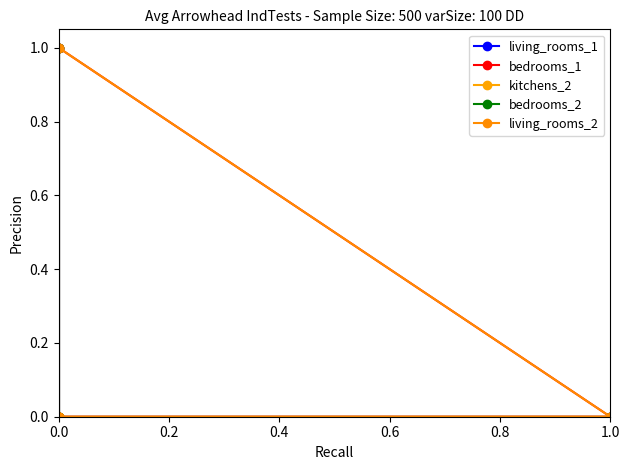

Which series has the largest range (max minus min)?

living_rooms_1